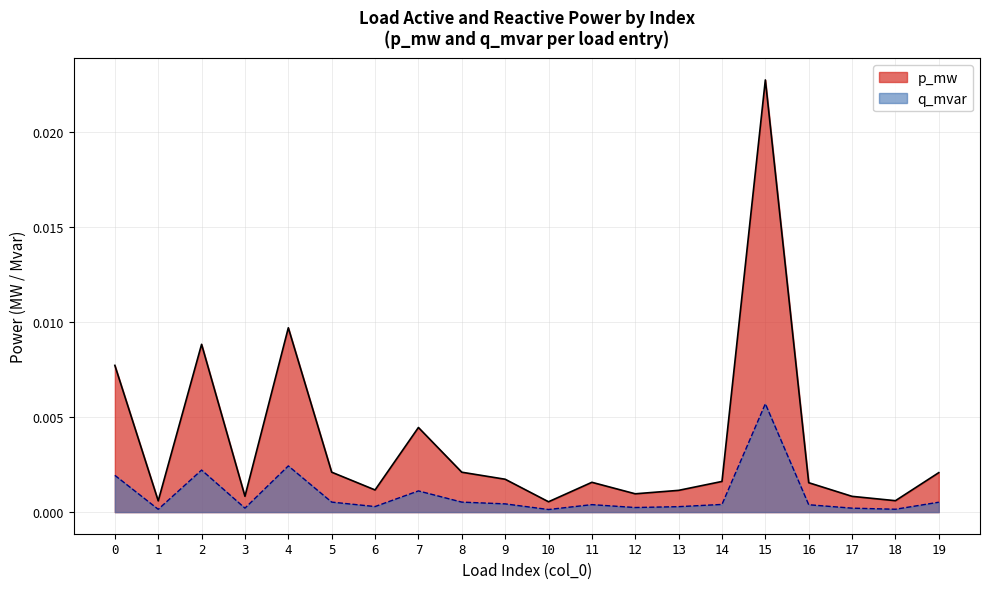

True or false: q_mvar and p_mw intersect in this chart.

False